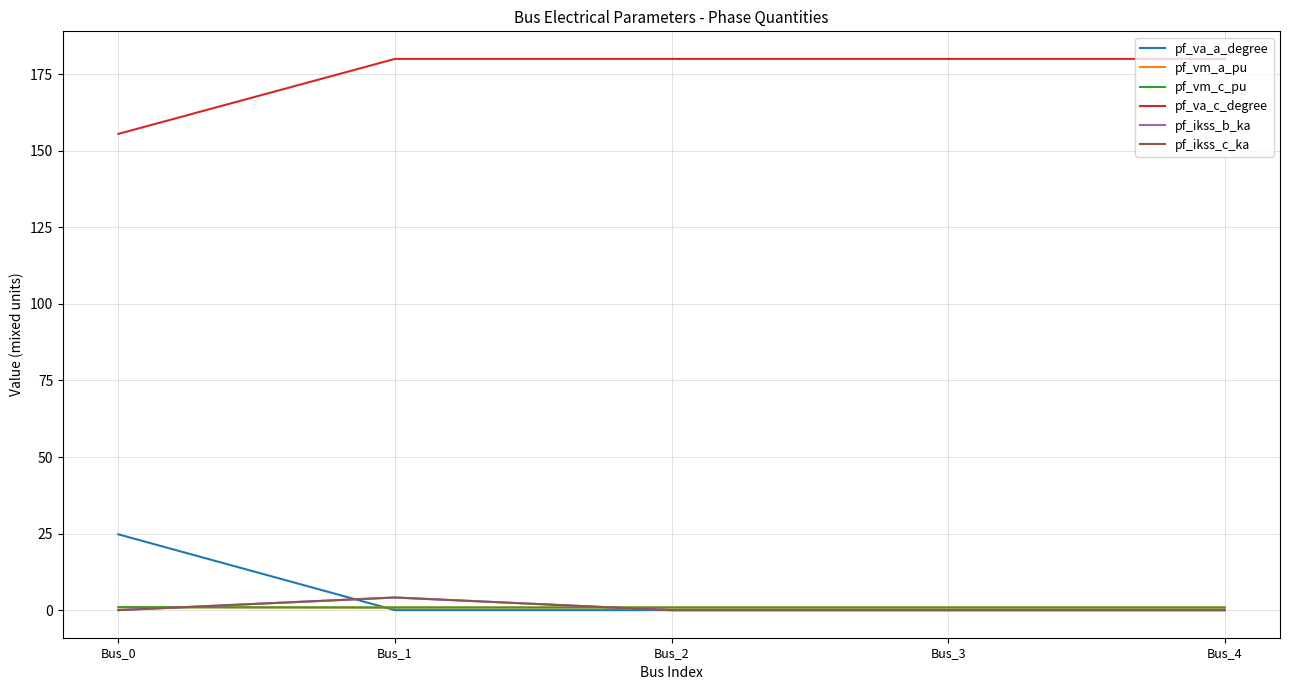

True or false: pf_va_a_degree has more than 2 interior local peaks.

False